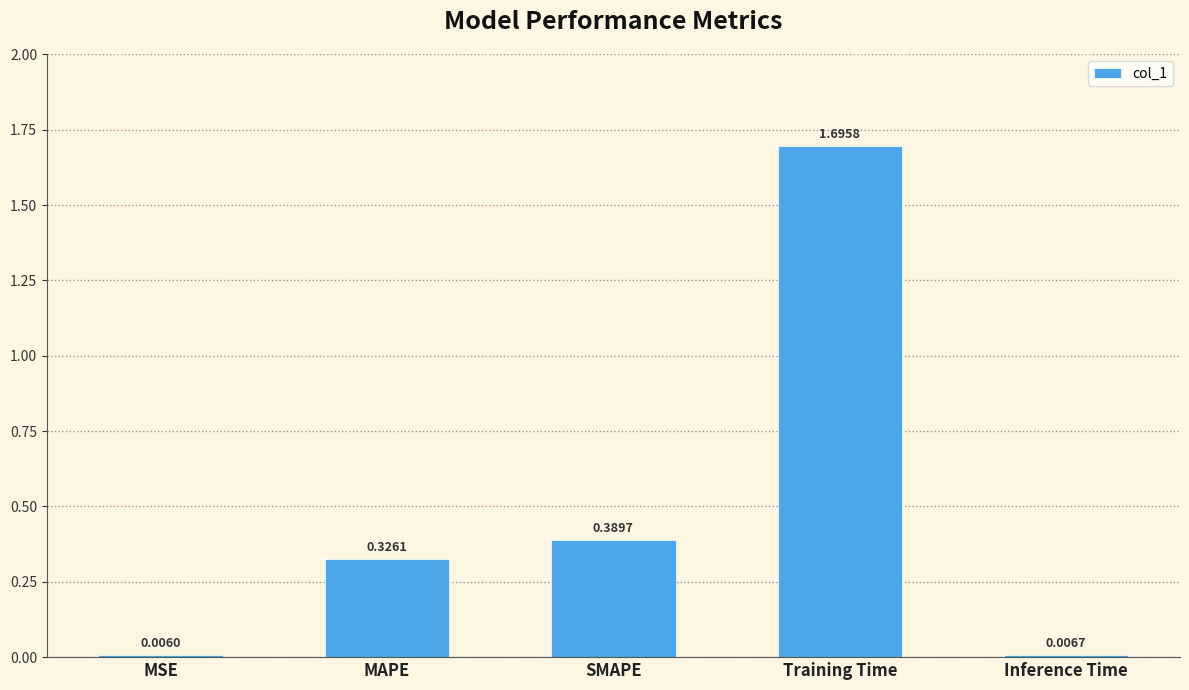

What is the average value?

0.5